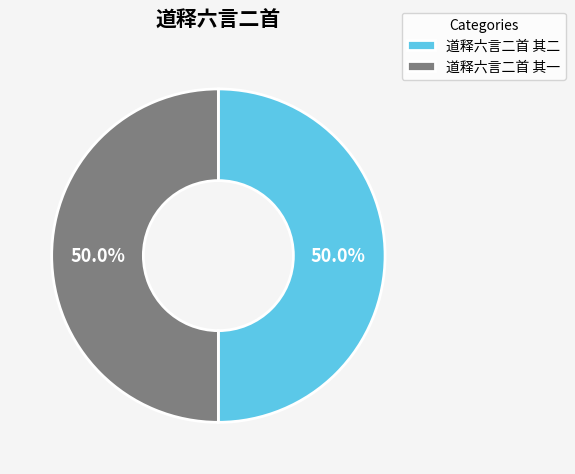

Approximately how many times larger is the value at 道释六言二首 其一 compared to 道释六言二首 其二?

1.0